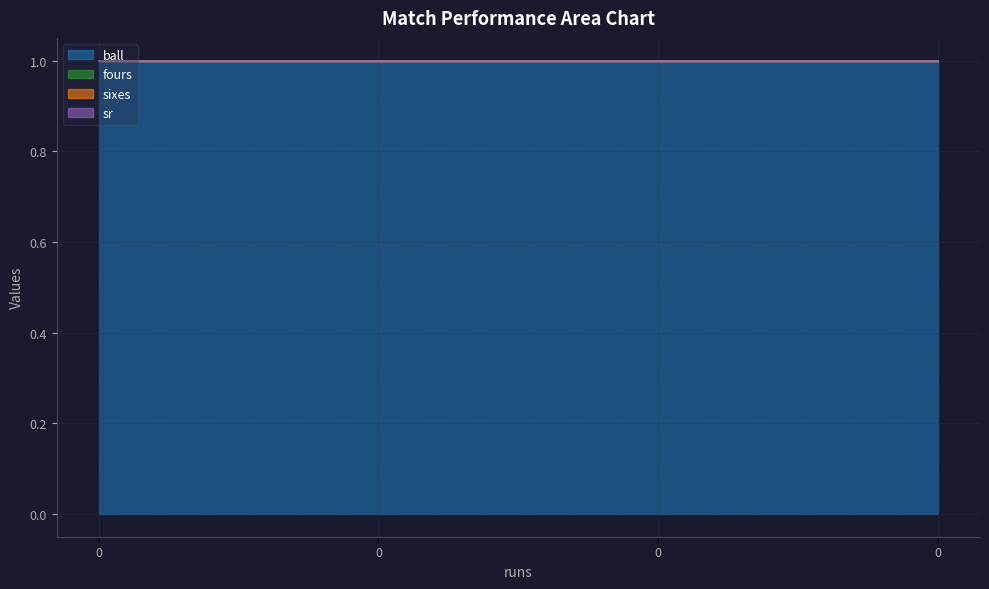

How many distinct data groups are displayed?

4